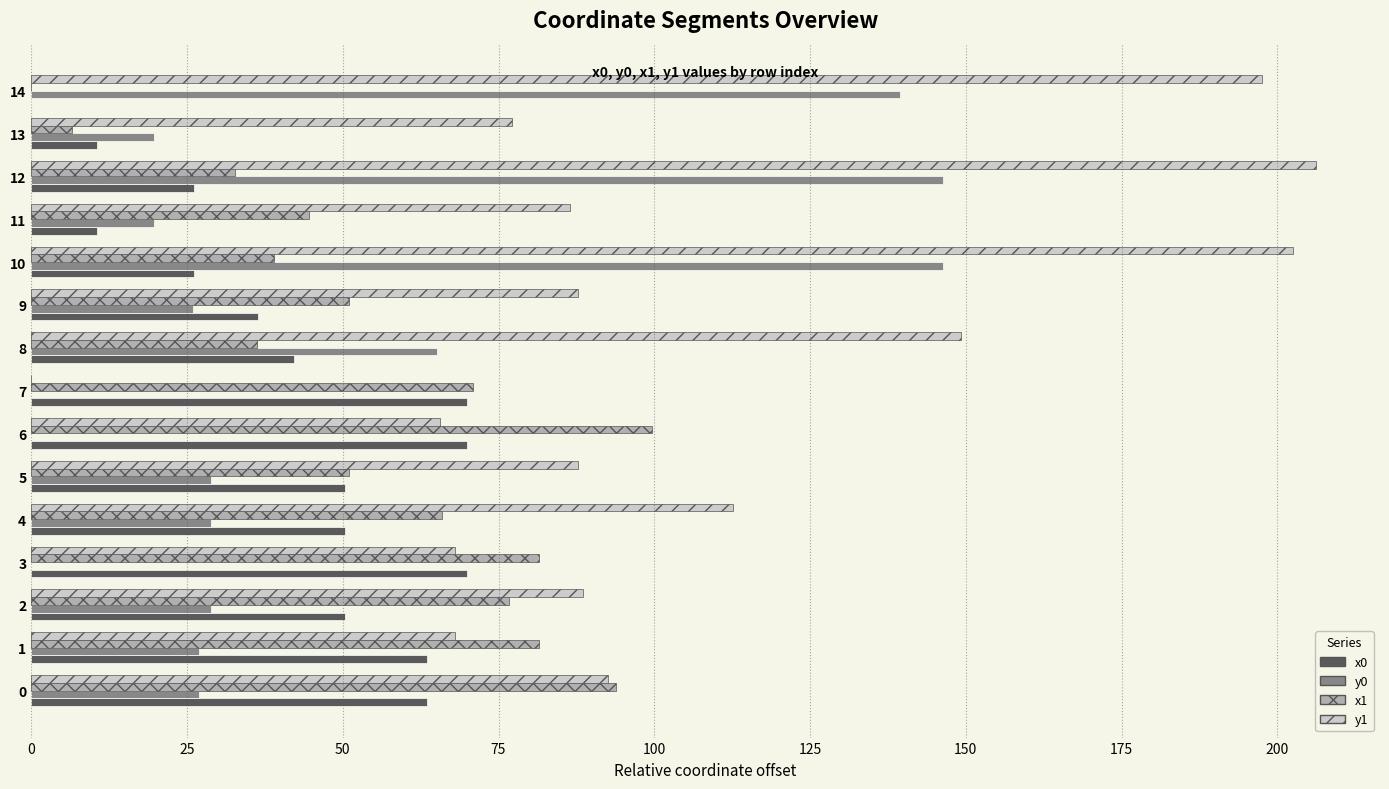

What are all the series names shown in the legend?

x0, y0, x1, y1